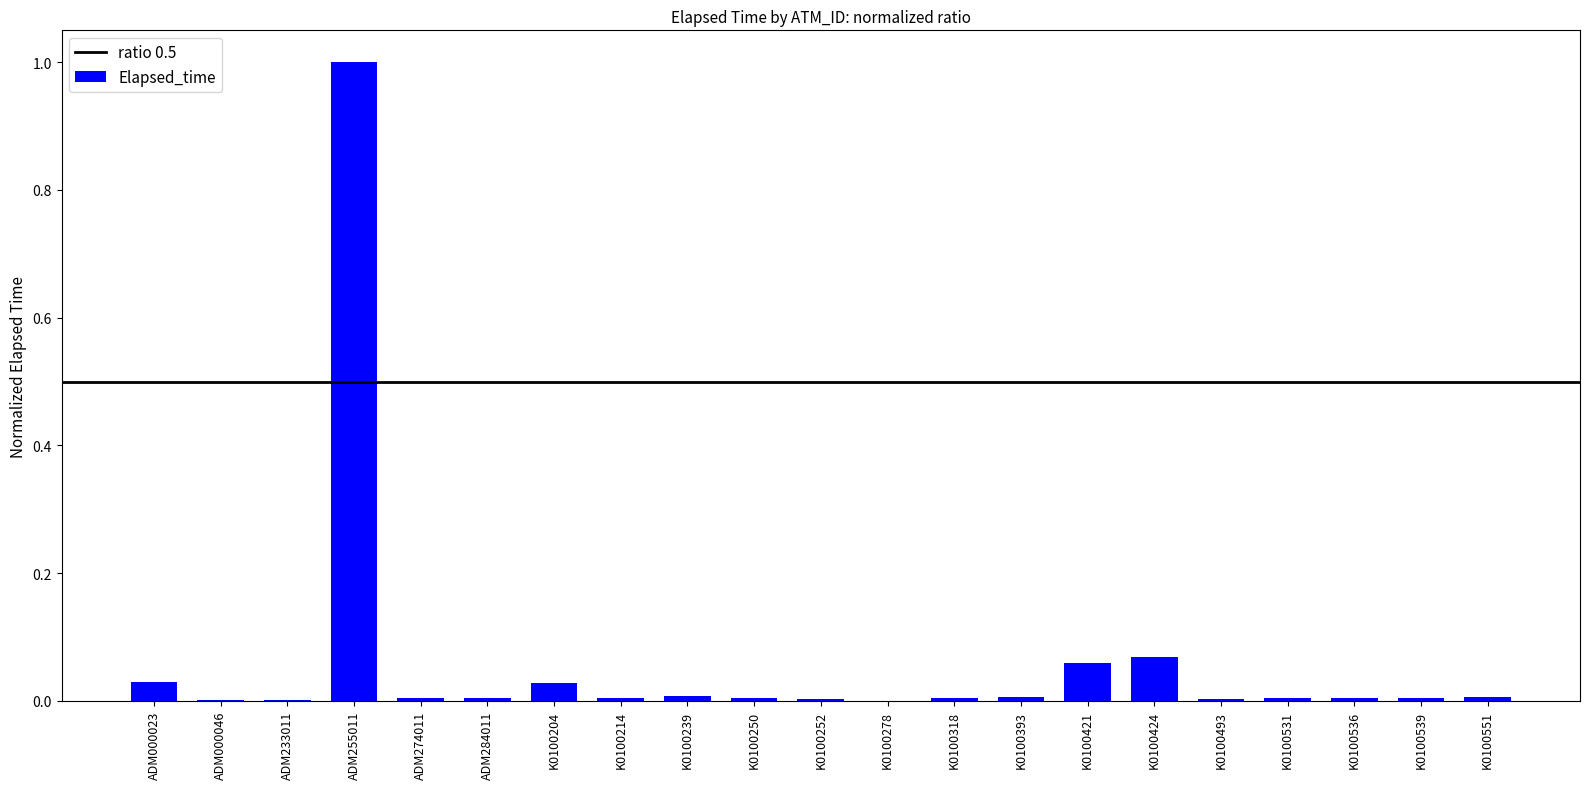

Does the chart contain stacked bars?

No